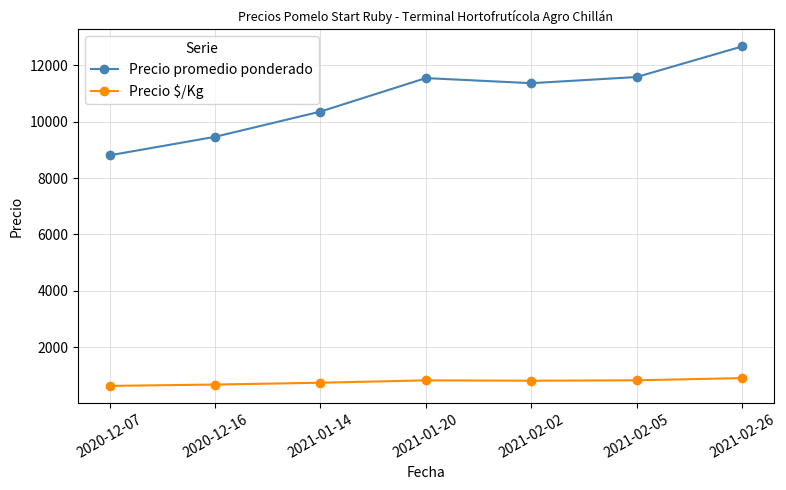

True or false: Precio promedio ponderado and Precio $/Kg cross at least once.

False